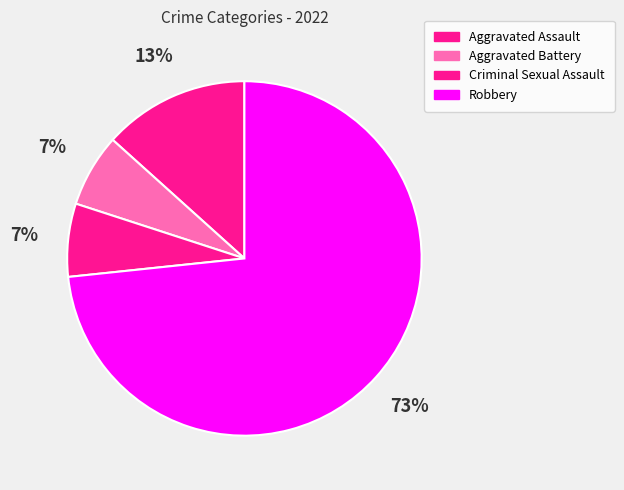

How many slices are in this pie chart?

4